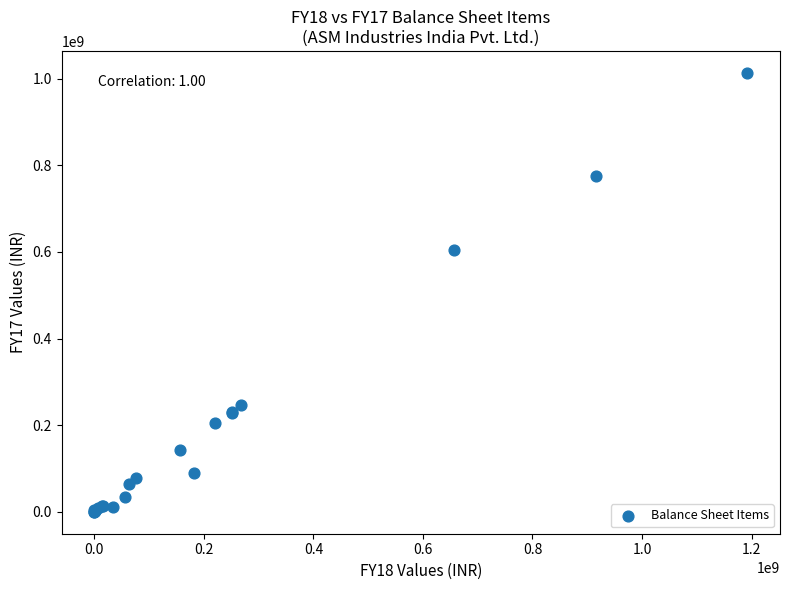

What Y value in the scatter plot is closest to 506654879?

603250008